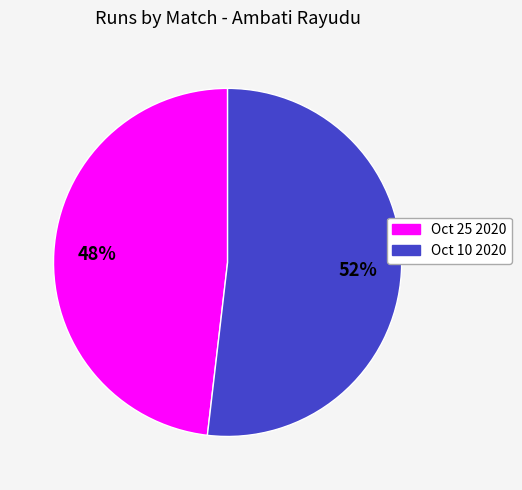

Combined, do Oct 10 2020 and Oct 25 2020 account for over 50%?

Yes